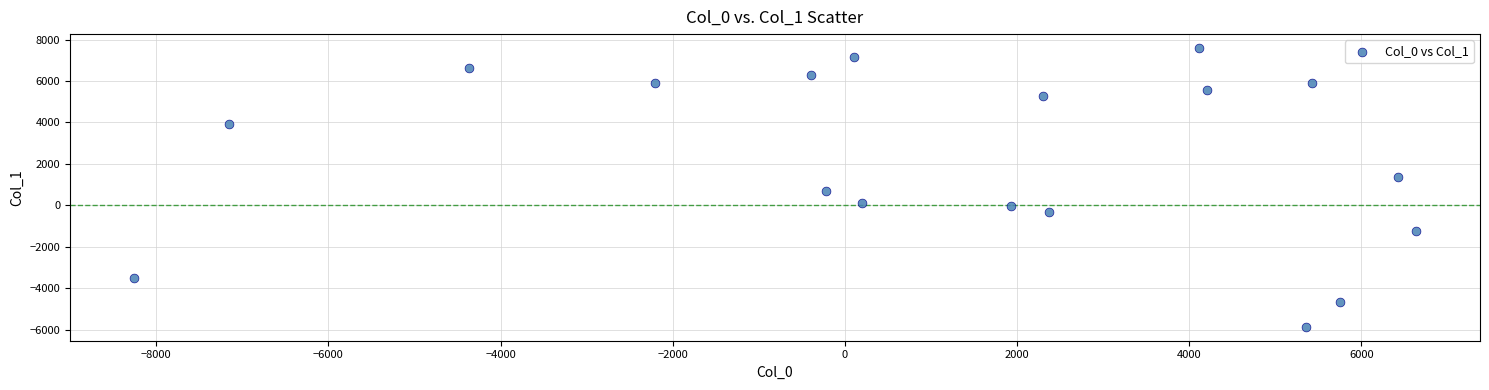

What Y value in the scatter plot is closest to 866?

686.4